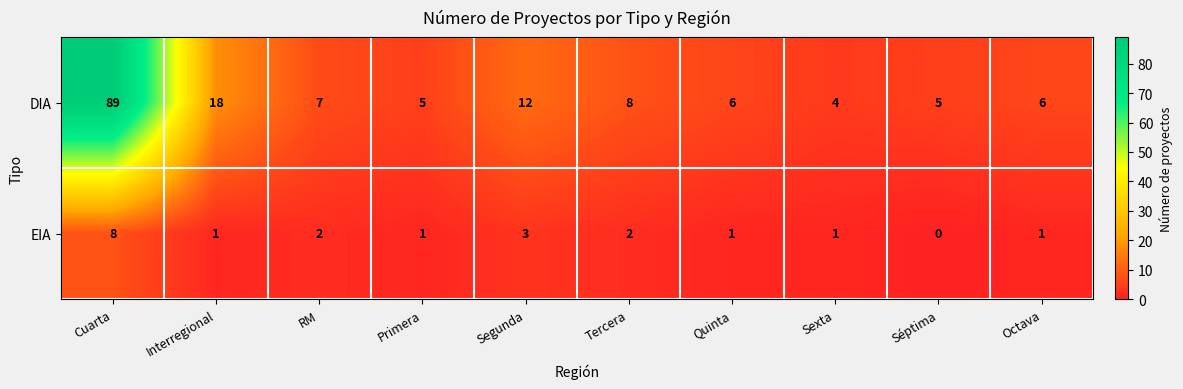

What value does the DIA series have at Tercera, to the nearest 10?

10